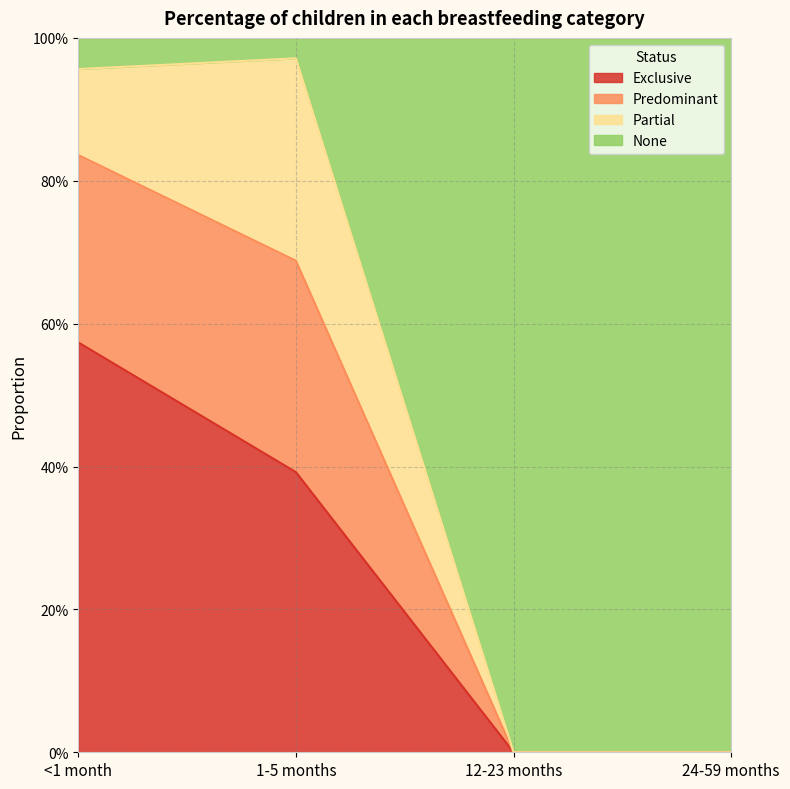

What is the difference between the maximum and minimum values in the Exclusive series?

0.6